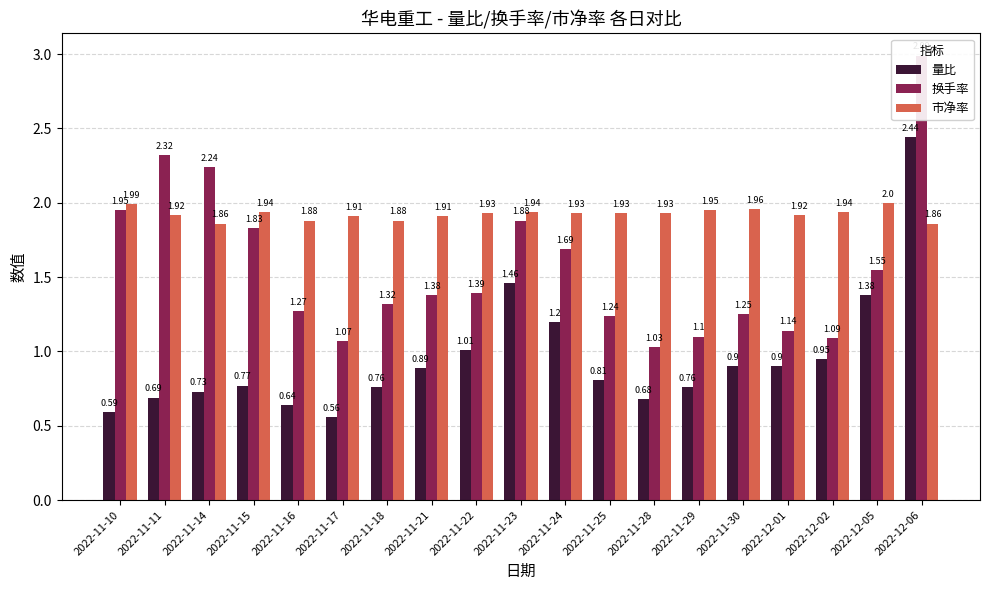

Reading right to left, list all the values displayed in this chart.

量比: 2.4	1.4	0.9	0.9	0.9	0.8	0.7	0.8	1.2	1.5	1.0	0.9	0.8	0.6	0.6	0.8	0.7	0.7	0.6
换手率: 3.0	1.6	1.1	1.1	1.2	1.1	1.0	1.2	1.7	1.9	1.4	1.4	1.3	1.1	1.3	1.8	2.2	2.3	1.9
市净率: 1.9	2.0	1.9	1.9	2.0	1.9	1.9	1.9	1.9	1.9	1.9	1.9	1.9	1.9	1.9	1.9	1.9	1.9	2.0